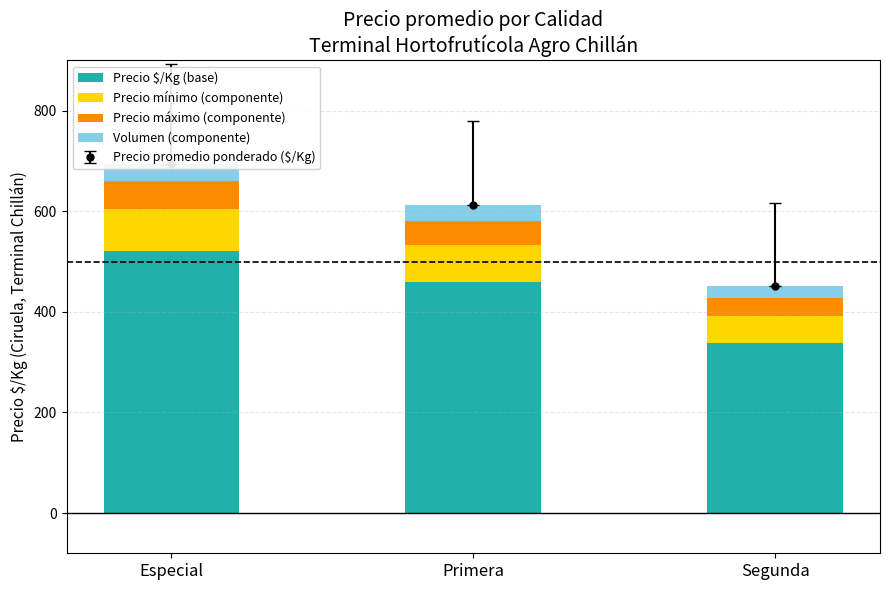

What is the spread (max minus min) of values at Primera?

428.4